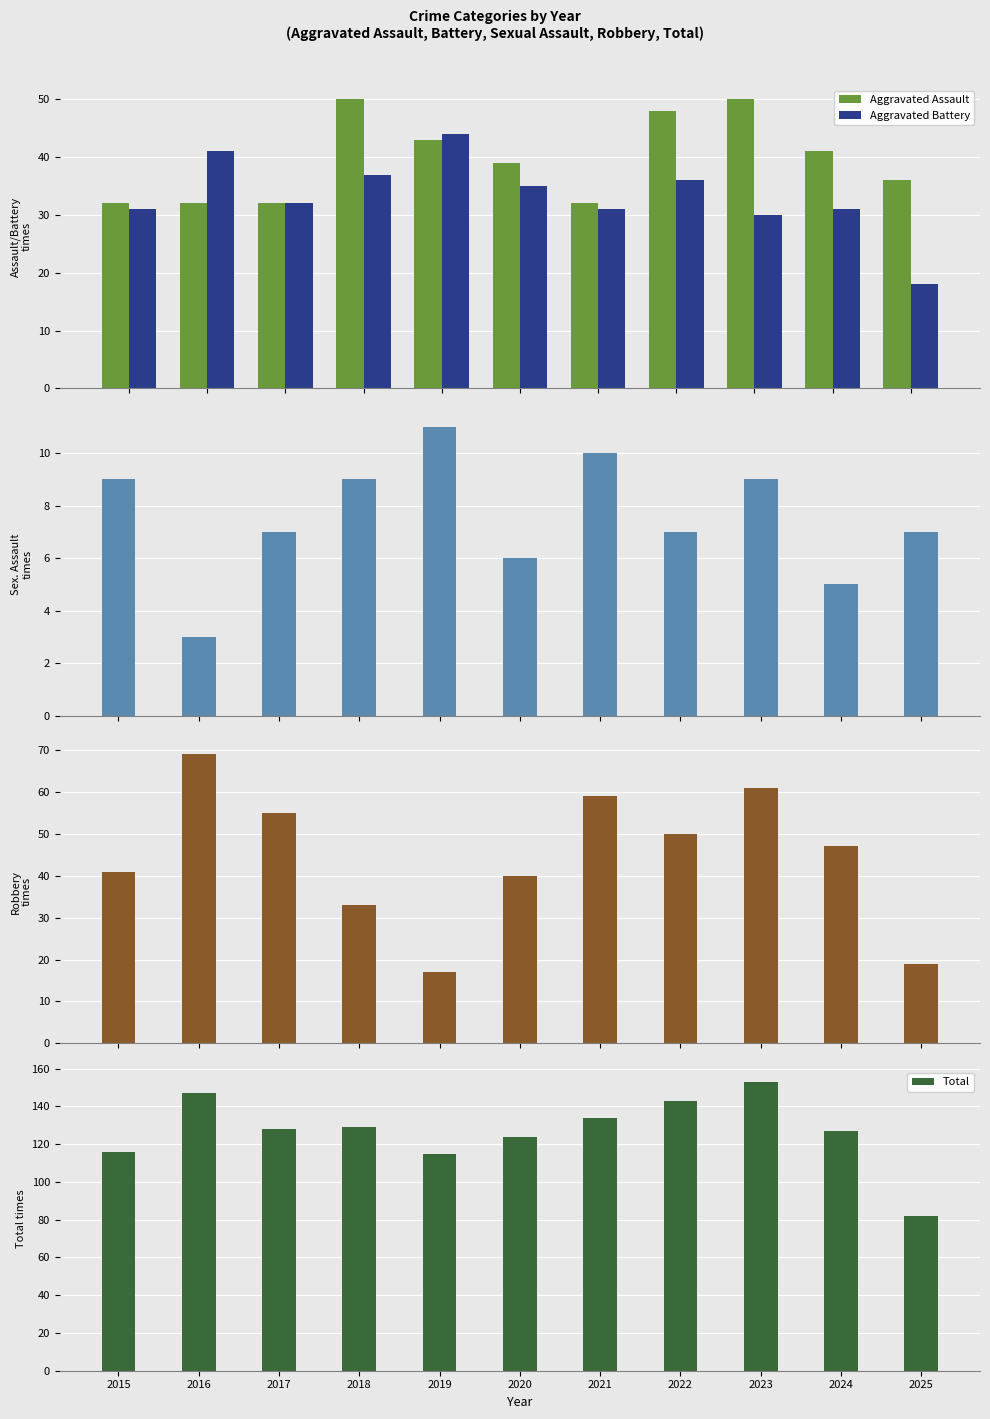

What is the difference between the Criminal Sexual Assault values at 2020 and 2022?

1